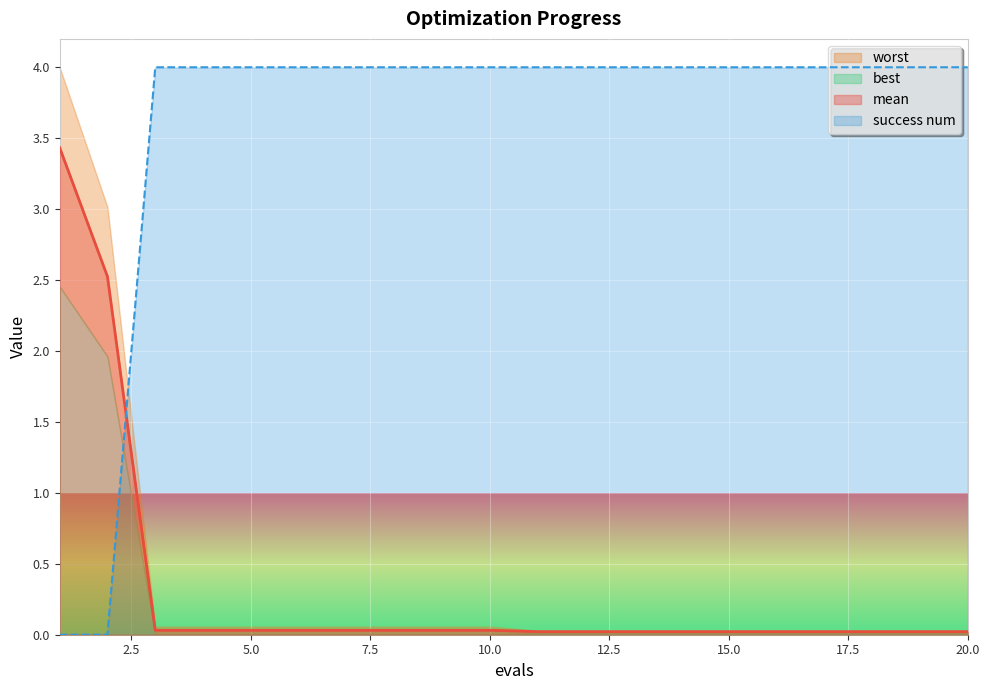

Which category has the highest value in the mean series?

1